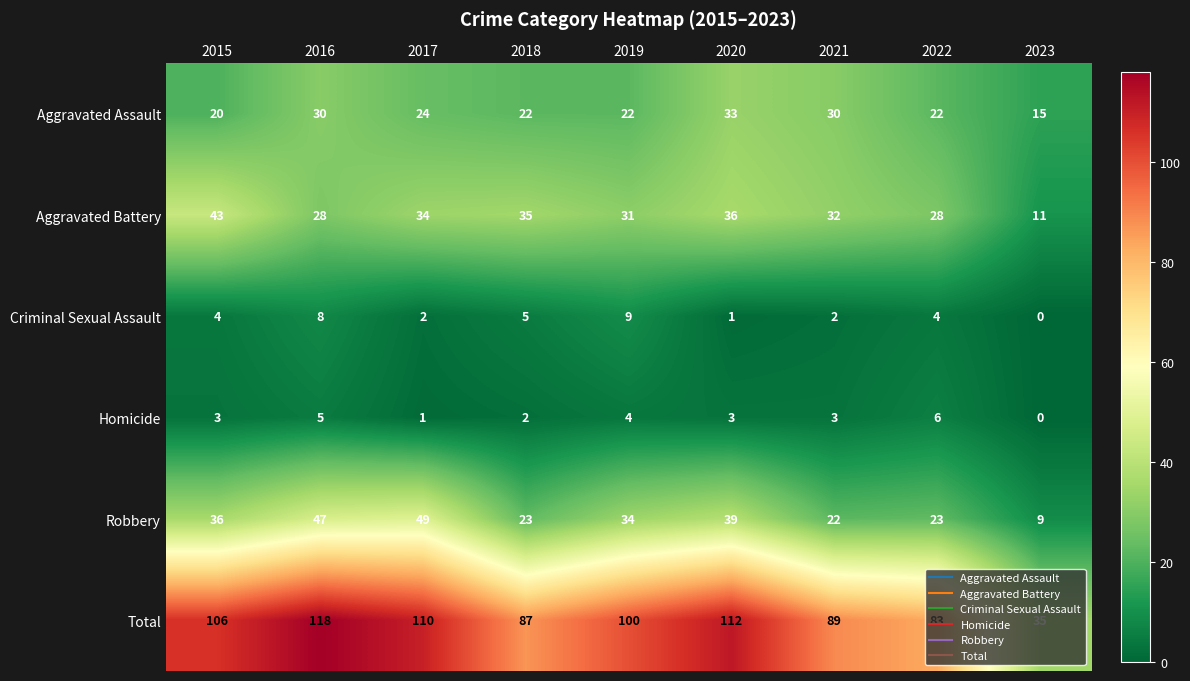

What is the greatest value displayed?

118